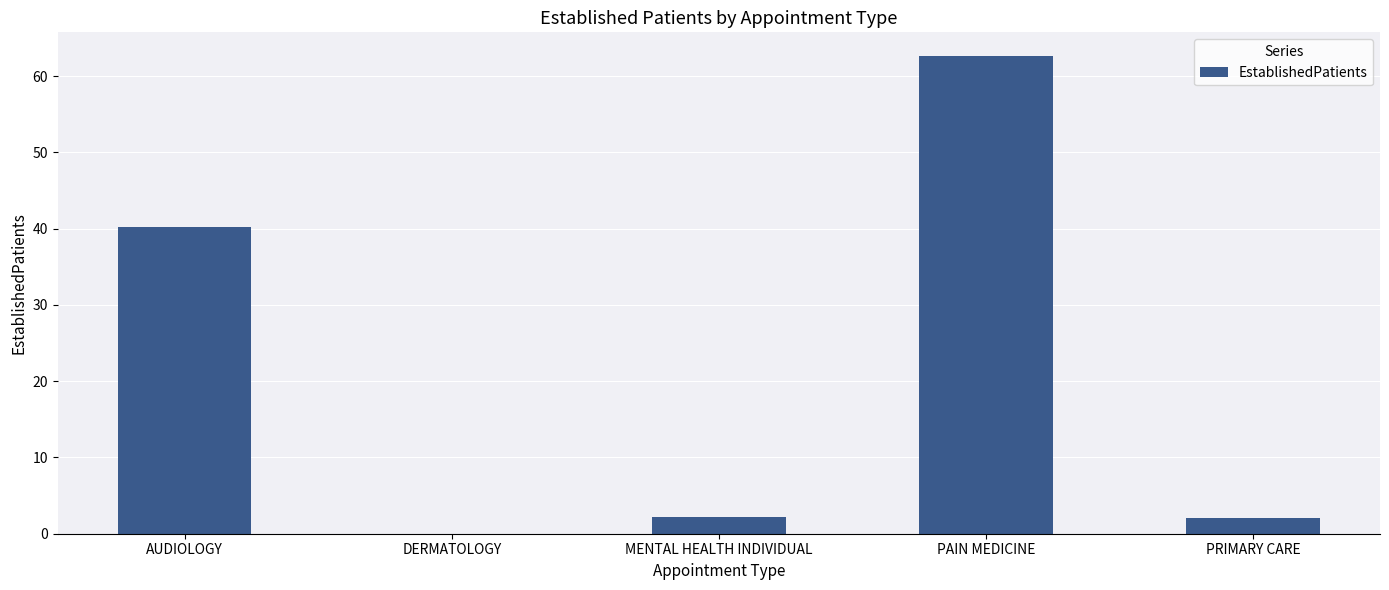

At which category does the chart reach its peak across all series?

PAIN MEDICINE